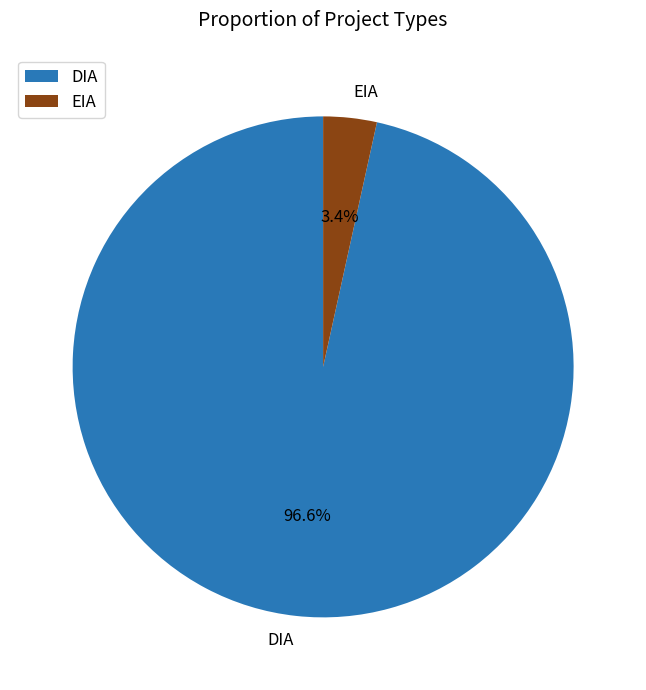

Does EIA account for over 50% of the chart?

No